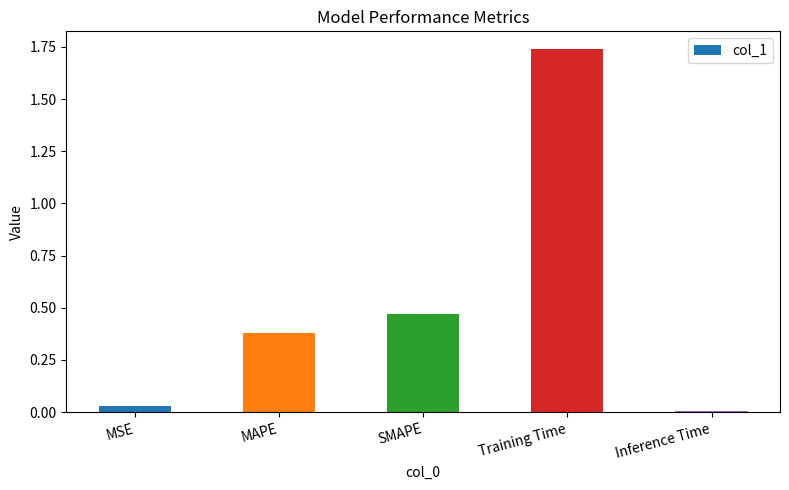

What is the sum of all values?

2.6